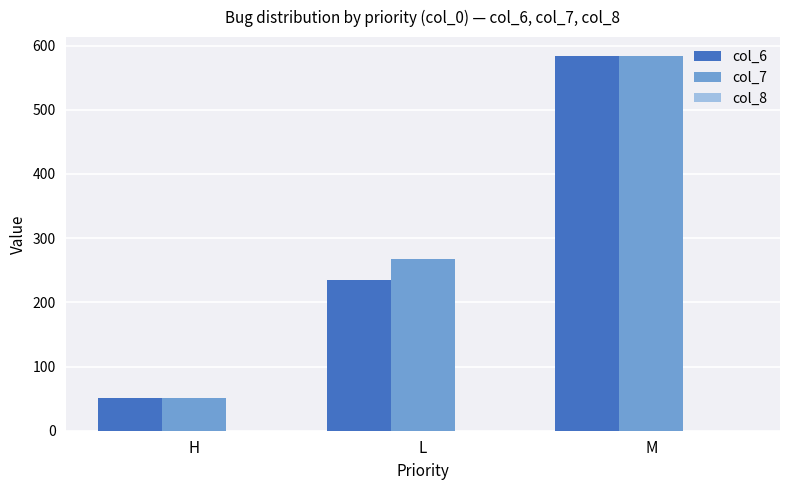

List the labels in order of col_7 value, smallest first.

H, L, M